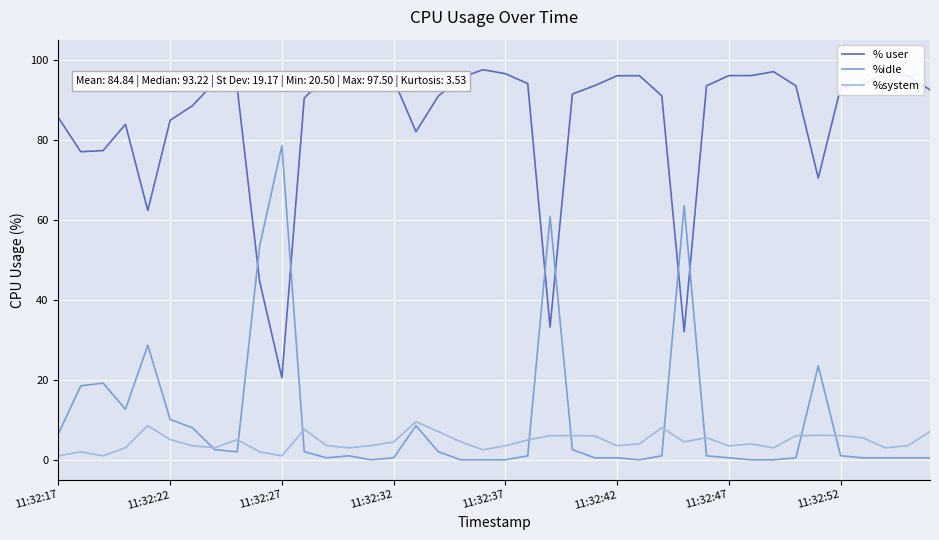

True or false: % user and %system cross at least once.

False